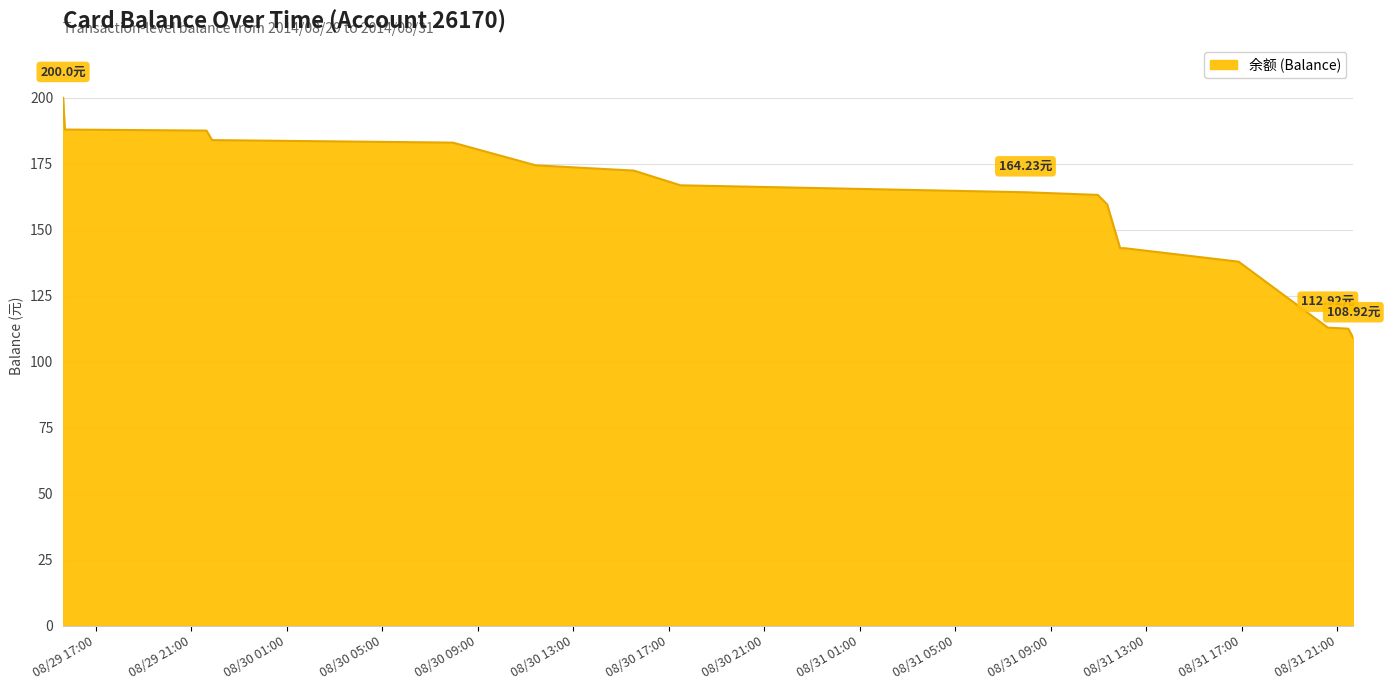

What is the difference between the maximum and minimum values?

91.1